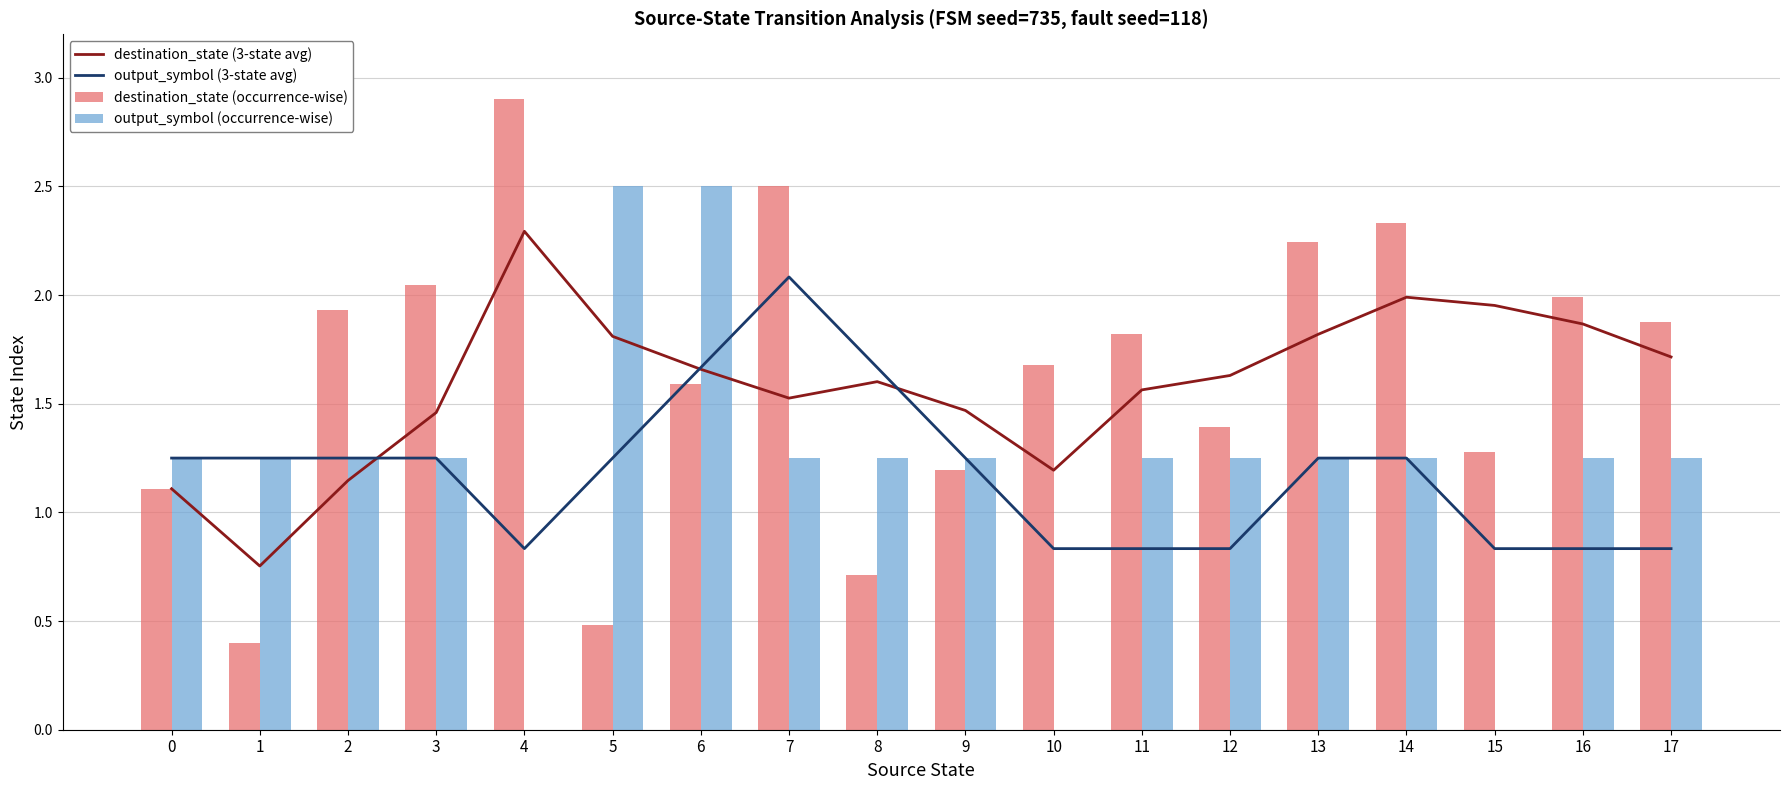

What is the total value across all series at 8?

5.2